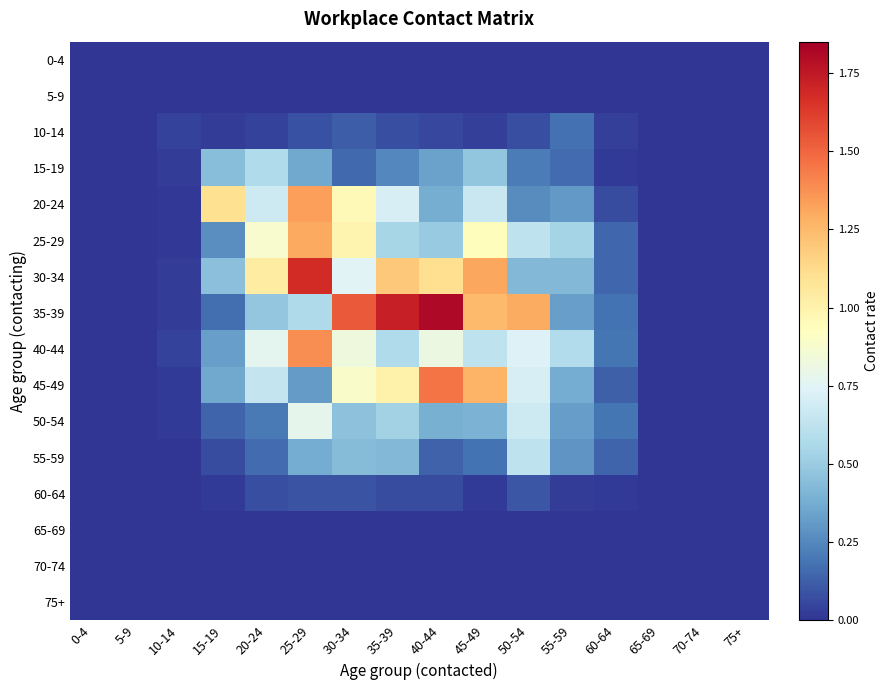

Reading left to right, extract all data points from this chart.

0-4: 0-4=0.0	5-9=0.0	10-14=0.0	15-19=0.0	20-24=0.0	25-29=0.0	30-34=0.0	35-39=0.0	40-44=0.0	45-49=0.0	50-54=0.0	55-59=0.0	60-64=0.0	65-69=0.0	70-74=0.0	75+=0.0
5-9: 0-4=0.0	5-9=0.0	10-14=0.0	15-19=0.0	20-24=0.0	25-29=0.0	30-34=0.0	35-39=0.0	40-44=0.0	45-49=0.0	50-54=0.0	55-59=0.0	60-64=0.0	65-69=0.0	70-74=0.0	75+=0.0
10-14: 0-4=0.0	5-9=0.0	10-14=0.0	15-19=0.0	20-24=0.0	25-29=0.1	30-34=0.1	35-39=0.1	40-44=0.1	45-49=0.0	50-54=0.1	55-59=0.2	60-64=0.0	65-69=0.0	70-74=0.0	75+=0.0
15-19: 0-4=0.0	5-9=0.0	10-14=0.0	15-19=0.4	20-24=0.6	25-29=0.4	30-34=0.2	35-39=0.2	40-44=0.3	45-49=0.5	50-54=0.2	55-59=0.2	60-64=0.0	65-69=0.0	70-74=0.0	75+=0.0
20-24: 0-4=0.0	5-9=0.0	10-14=0.0	15-19=1.1	20-24=0.7	25-29=1.3	30-34=1.0	35-39=0.7	40-44=0.4	45-49=0.7	50-54=0.3	55-59=0.3	60-64=0.1	65-69=0.0	70-74=0.0	75+=0.0
25-29: 0-4=0.0	5-9=0.0	10-14=0.0	15-19=0.3	20-24=0.9	25-29=1.3	30-34=1.0	35-39=0.5	40-44=0.5	45-49=0.9	50-54=0.6	55-59=0.5	60-64=0.1	65-69=0.0	70-74=0.0	75+=0.0
30-34: 0-4=0.0	5-9=0.0	10-14=0.0	15-19=0.5	20-24=1.0	25-29=1.7	30-34=0.7	35-39=1.2	40-44=1.1	45-49=1.3	50-54=0.4	55-59=0.4	60-64=0.1	65-69=0.0	70-74=0.0	75+=0.0
35-39: 0-4=0.0	5-9=0.0	10-14=0.0	15-19=0.2	20-24=0.5	25-29=0.6	30-34=1.5	35-39=1.7	40-44=1.8	45-49=1.2	50-54=1.3	55-59=0.3	60-64=0.2	65-69=0.0	70-74=0.0	75+=0.0
40-44: 0-4=0.0	5-9=0.0	10-14=0.0	15-19=0.3	20-24=0.8	25-29=1.4	30-34=0.8	35-39=0.6	40-44=0.8	45-49=0.6	50-54=0.7	55-59=0.6	60-64=0.2	65-69=0.0	70-74=0.0	75+=0.0
45-49: 0-4=0.0	5-9=0.0	10-14=0.0	15-19=0.4	20-24=0.6	25-29=0.3	30-34=0.9	35-39=1.0	40-44=1.5	45-49=1.3	50-54=0.7	55-59=0.4	60-64=0.1	65-69=0.0	70-74=0.0	75+=0.0
50-54: 0-4=0.0	5-9=0.0	10-14=0.0	15-19=0.1	20-24=0.2	25-29=0.8	30-34=0.5	35-39=0.5	40-44=0.4	45-49=0.4	50-54=0.7	55-59=0.3	60-64=0.2	65-69=0.0	70-74=0.0	75+=0.0
55-59: 0-4=0.0	5-9=0.0	10-14=0.0	15-19=0.1	20-24=0.2	25-29=0.4	30-34=0.4	35-39=0.4	40-44=0.1	45-49=0.2	50-54=0.6	55-59=0.3	60-64=0.1	65-69=0.0	70-74=0.0	75+=0.0
60-64: 0-4=0.0	5-9=0.0	10-14=0.0	15-19=0.0	20-24=0.1	25-29=0.1	30-34=0.1	35-39=0.1	40-44=0.1	45-49=0.0	50-54=0.1	55-59=0.0	60-64=0.0	65-69=0.0	70-74=0.0	75+=0.0
65-69: 0-4=0.0	5-9=0.0	10-14=0.0	15-19=0.0	20-24=0.0	25-29=0.0	30-34=0.0	35-39=0.0	40-44=0.0	45-49=0.0	50-54=0.0	55-59=0.0	60-64=0.0	65-69=0.0	70-74=0.0	75+=0.0
70-74: 0-4=0.0	5-9=0.0	10-14=0.0	15-19=0.0	20-24=0.0	25-29=0.0	30-34=0.0	35-39=0.0	40-44=0.0	45-49=0.0	50-54=0.0	55-59=0.0	60-64=0.0	65-69=0.0	70-74=0.0	75+=0.0
75+: 0-4=0.0	5-9=0.0	10-14=0.0	15-19=0.0	20-24=0.0	25-29=0.0	30-34=0.0	35-39=0.0	40-44=0.0	45-49=0.0	50-54=0.0	55-59=0.0	60-64=0.0	65-69=0.0	70-74=0.0	75+=0.0